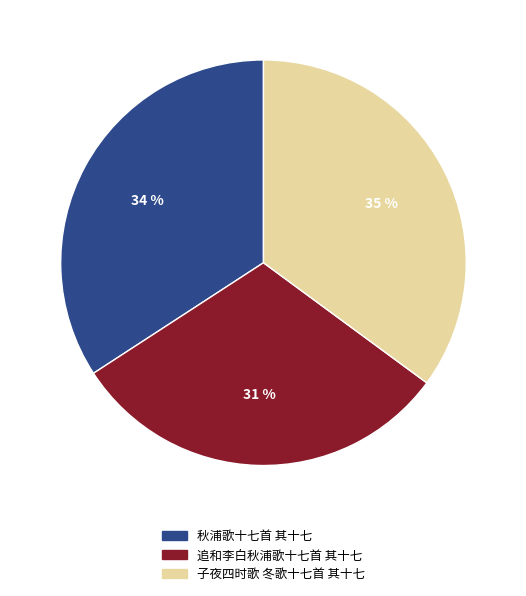

Is there any slice that represents more than half of the pie?

No